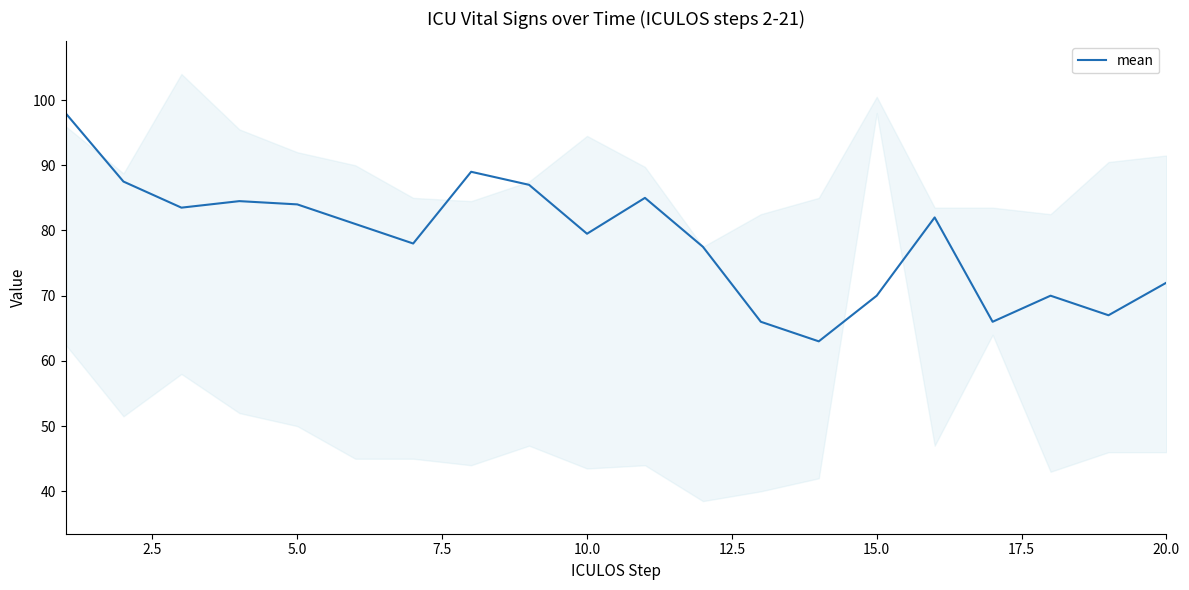

Count the number of categories in the chart.

20